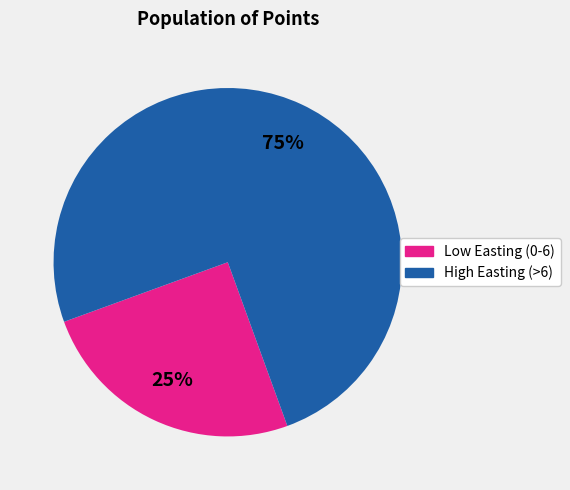

Is there a majority slice in this chart?

Yes